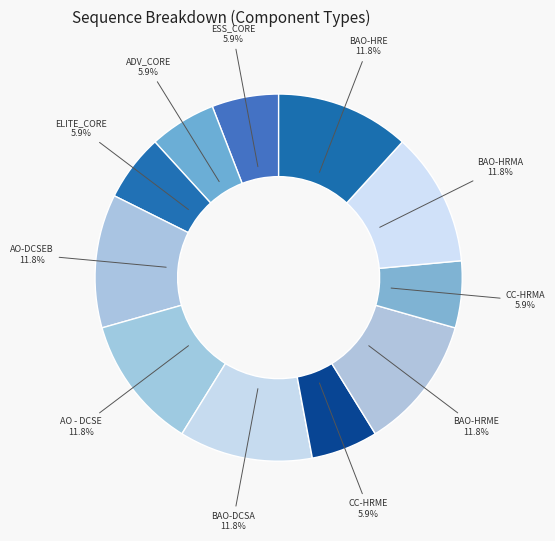

To the nearest percent, what portion does BAO-DCSA represent?

12%